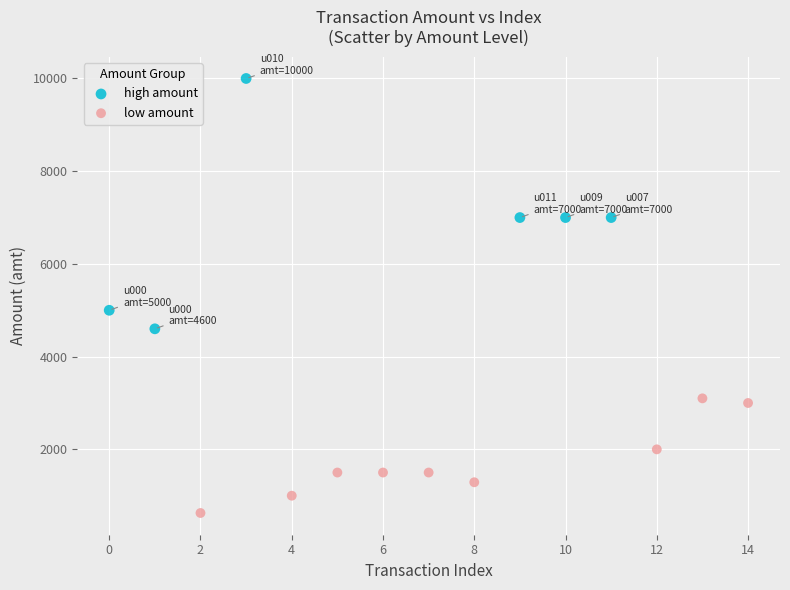

Which series contains the lowest Y value?

low amount